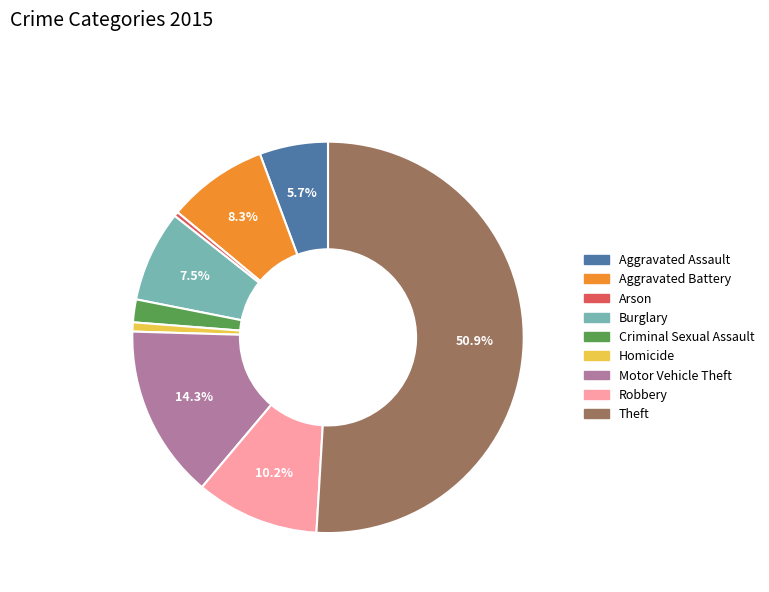

Which category has the biggest portion of the pie?

Theft